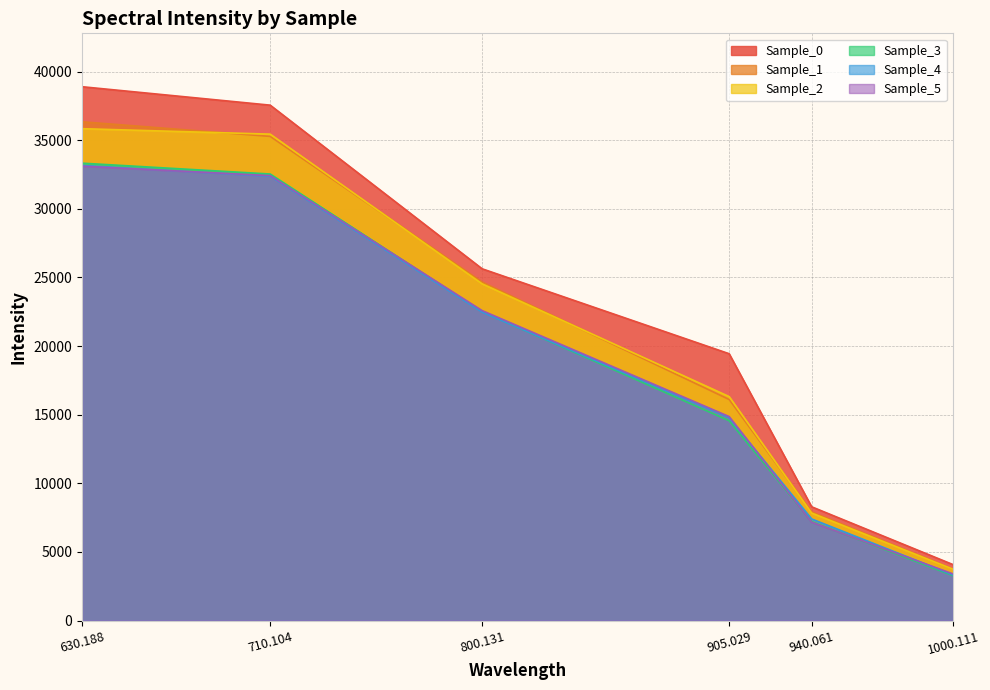

Reading left to right, what are all the values shown in this chart?

Sample_0: 630.188=38897.9	710.104=37554.5	800.131=25631.2	905.029=19444.3	940.061=8293.1	1000.111=4080.4
Sample_1: 630.188=36342.6	710.104=35277.6	800.131=24667.1	905.029=16108.6	940.061=7918.8	1000.111=3761.4
Sample_2: 630.188=35840.7	710.104=35443.3	800.131=24535.9	905.029=16321.5	940.061=7836.7	1000.111=3744.9
Sample_3: 630.188=33328.3	710.104=32537.8	800.131=22513.0	905.029=14562.8	940.061=7206.5	1000.111=3278.5
Sample_4: 630.188=33162.2	710.104=32377.9	800.131=22473.9	905.029=14777.6	940.061=7407.0	1000.111=3329.5
Sample_5: 630.188=33109.0	710.104=32418.8	800.131=22584.5	905.029=14865.7	940.061=7171.5	1000.111=3403.2